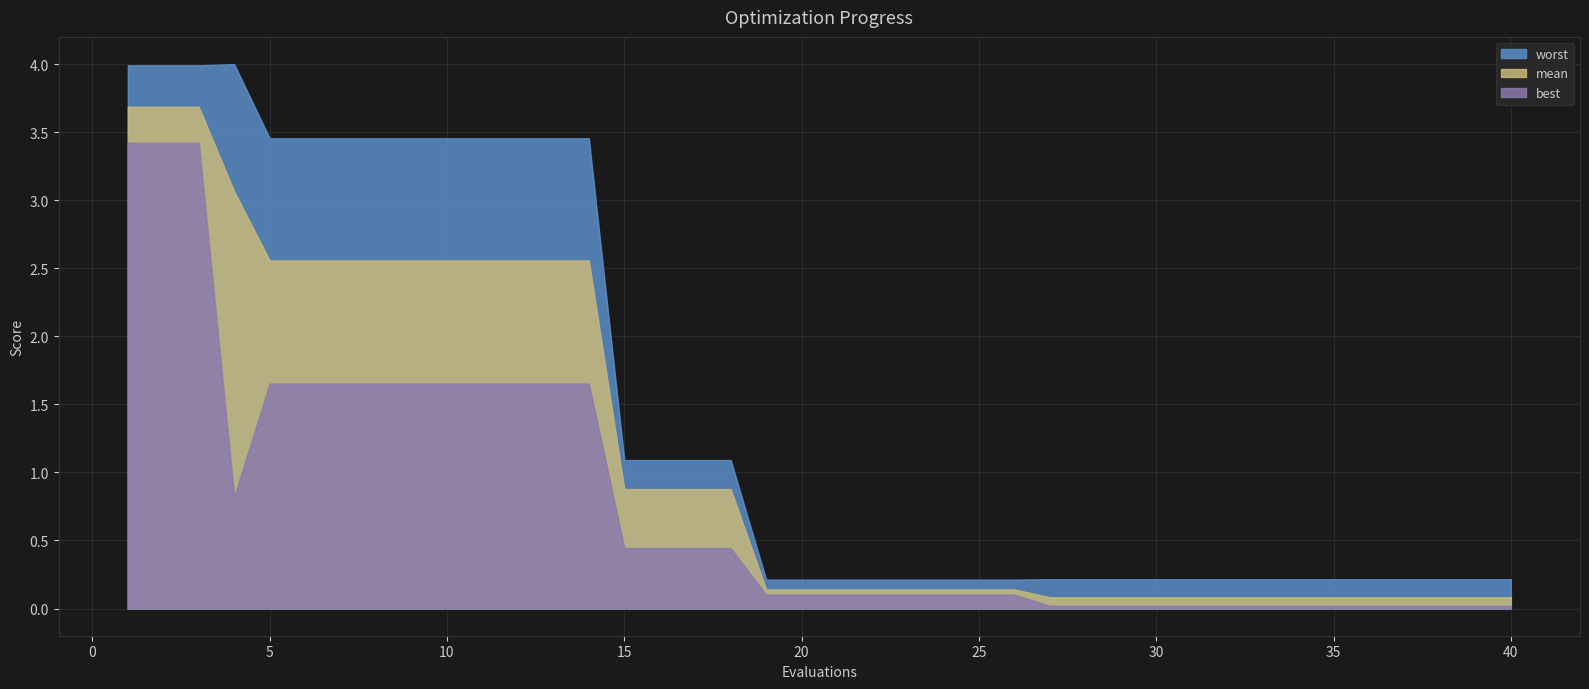

What is the maximum value for best?

3.4